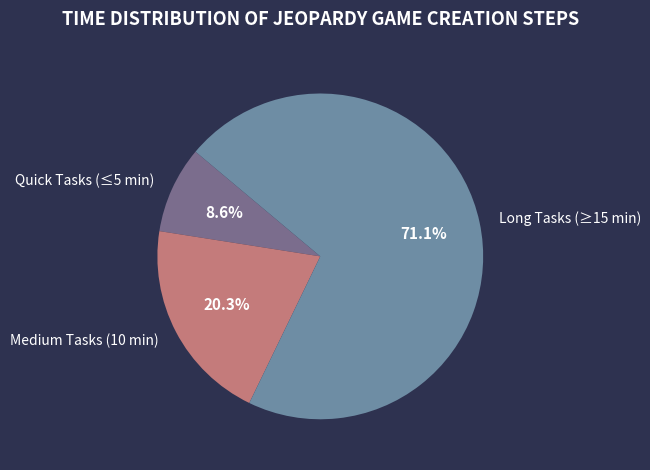

Is the sum of Long Tasks (≥15 min) and Medium Tasks (10 min) greater than half?

Yes